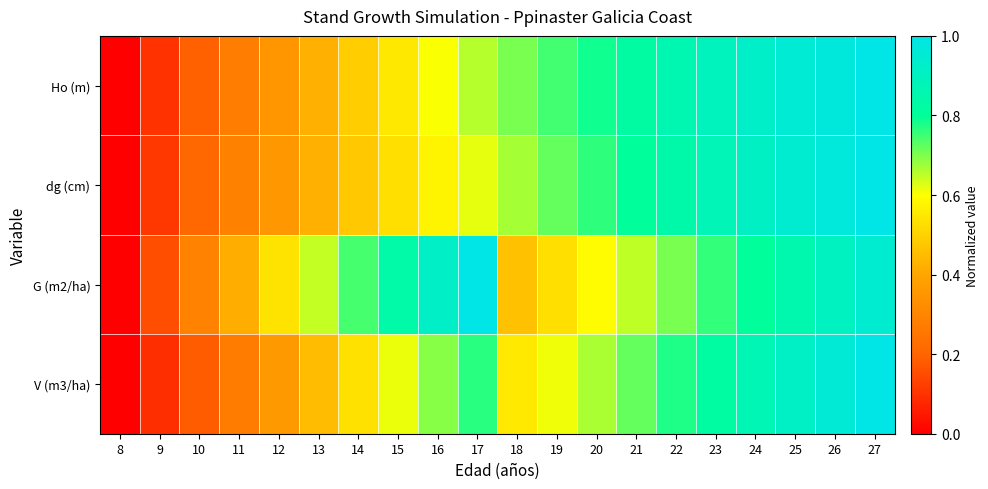

Reading right to left, extract all data points from this chart.

Ho (m): 27=1.0	26=1.0	25=0.9	24=0.9	23=0.9	22=0.9	21=0.8	20=0.8	19=0.7	18=0.7	17=0.7	16=0.6	15=0.5	14=0.5	13=0.4	12=0.4	11=0.3	10=0.2	9=0.1	8=0.0
dg (cm): 27=1.0	26=1.0	25=0.9	24=0.9	23=0.9	22=0.8	21=0.8	20=0.8	19=0.7	18=0.7	17=0.6	16=0.6	15=0.5	14=0.5	13=0.4	12=0.4	11=0.3	10=0.2	9=0.1	8=0.0
G (m2/ha): 27=0.9	26=0.9	25=0.9	24=0.8	23=0.8	22=0.7	21=0.7	20=0.6	19=0.5	18=0.5	17=1.0	16=0.9	15=0.8	14=0.7	13=0.6	12=0.5	11=0.4	10=0.3	9=0.2	8=0.0
V (m3/ha): 27=1.0	26=1.0	25=0.9	24=0.9	23=0.8	22=0.8	21=0.7	20=0.7	19=0.6	18=0.6	17=0.8	16=0.7	15=0.6	14=0.5	13=0.4	12=0.4	11=0.3	10=0.2	9=0.1	8=0.0